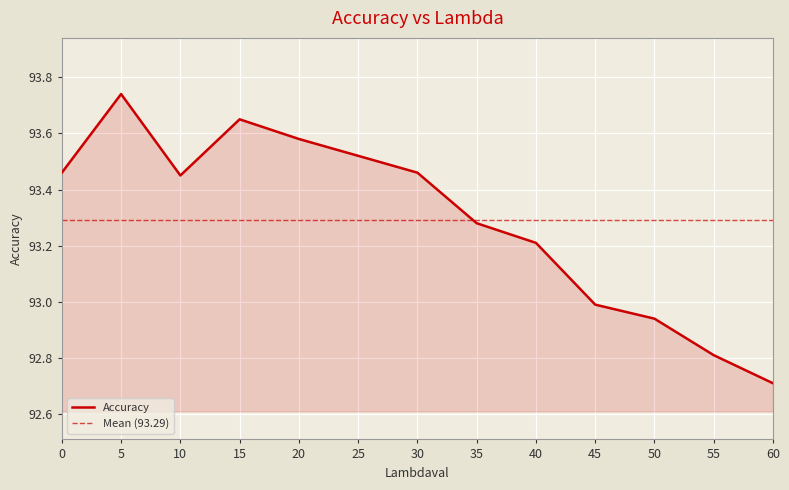

How many lines are shown in the chart?

1